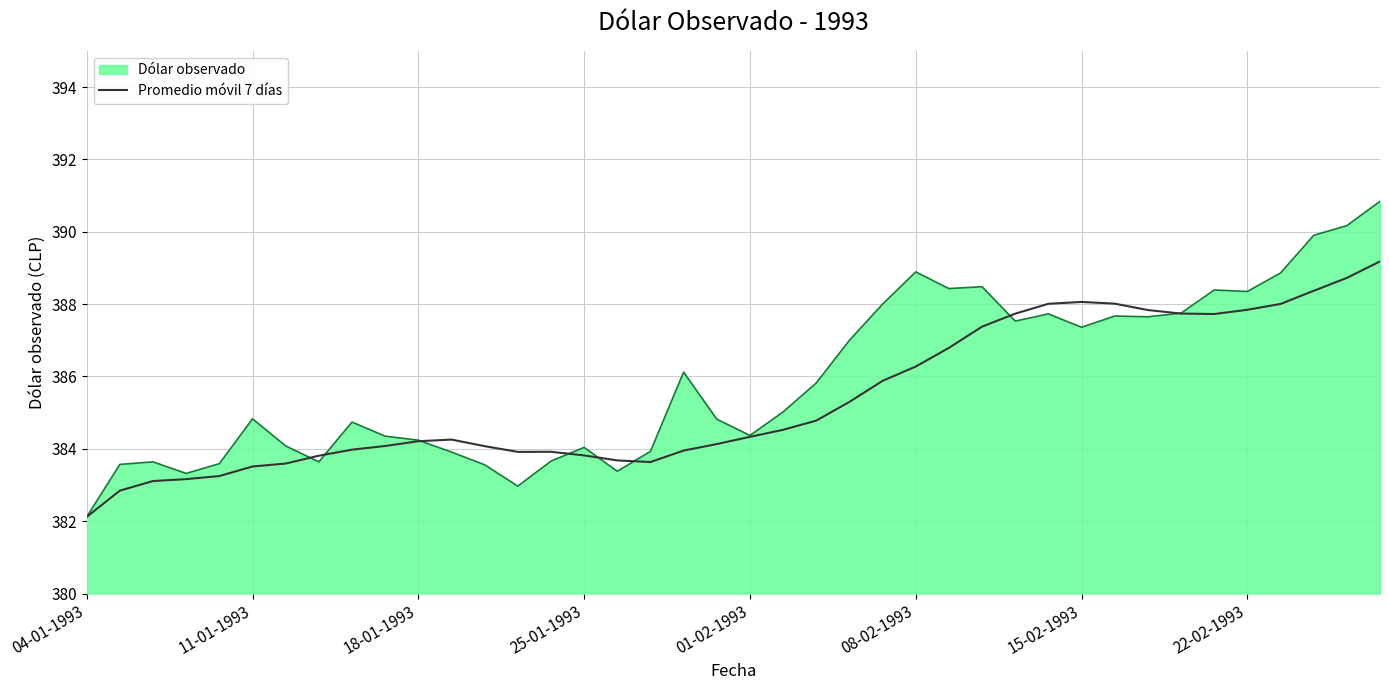

What is the minimum value shown in the chart?

382.1